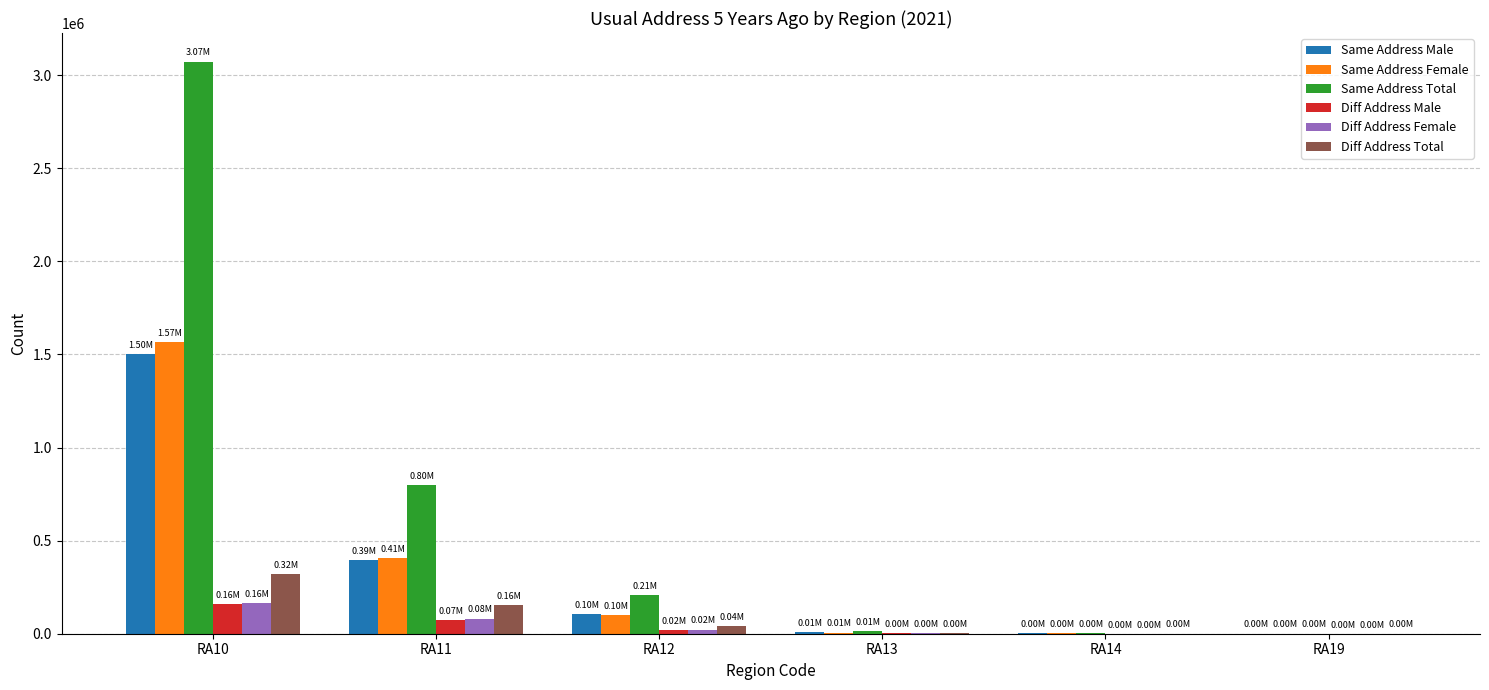

At which category is the sum across all series the highest?

RA10